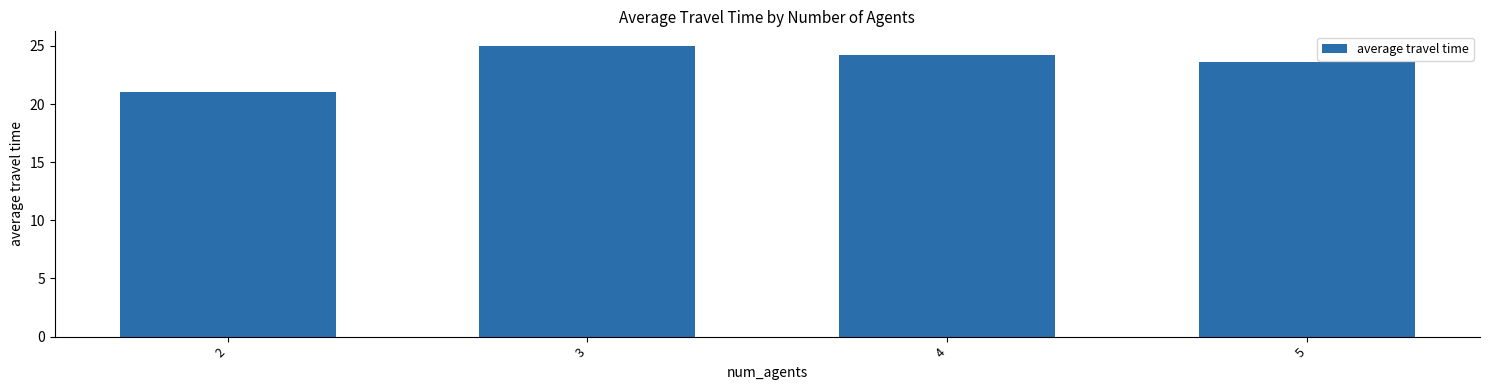

What value does the data have at 5?

23.6